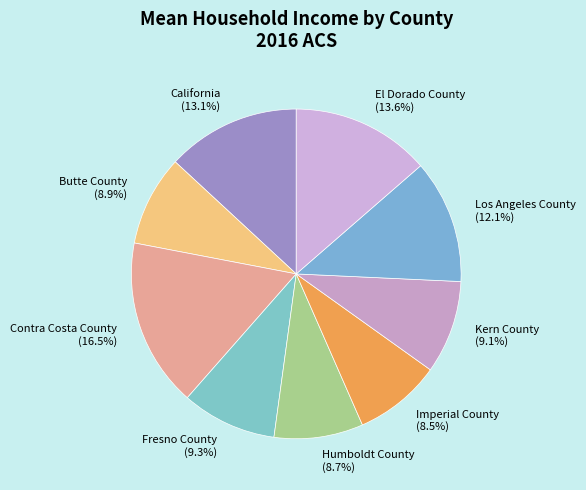

Which has a higher value, Los Angeles County or El Dorado County?

El Dorado County